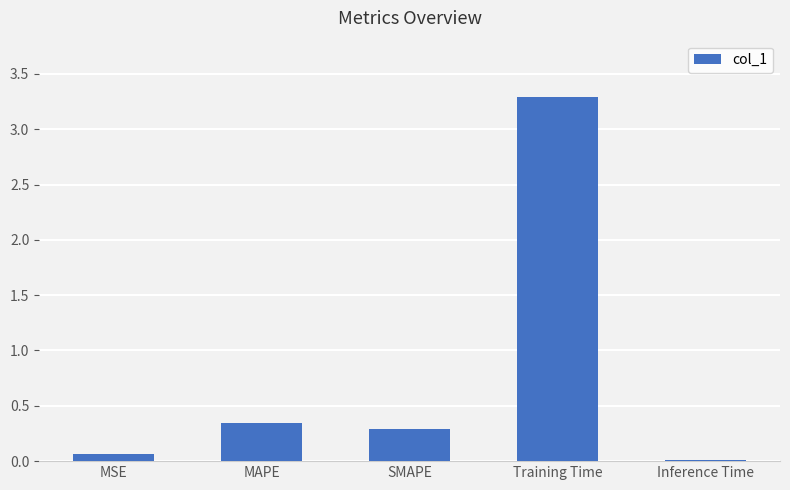

What value does the data have at Training Time?

3.3